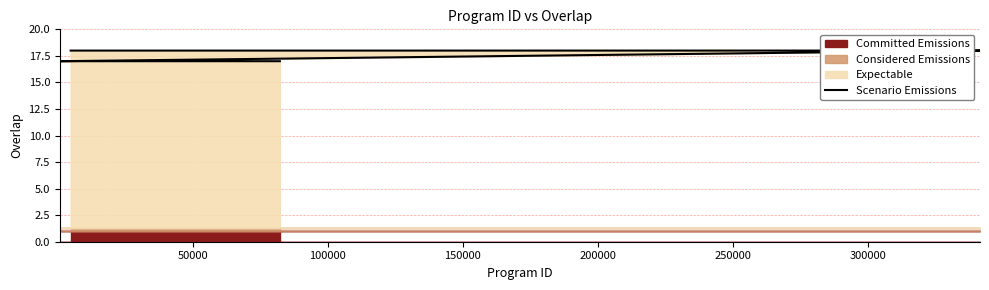

Count the number of categories in the chart.

25